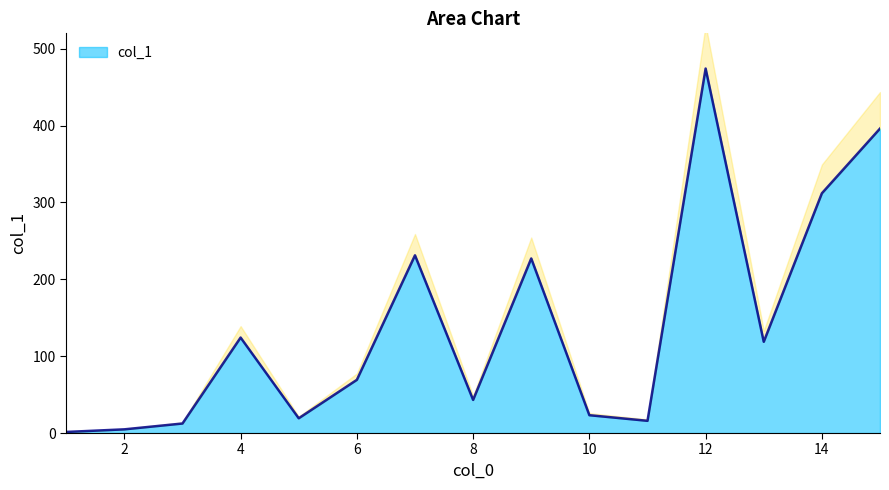

What is the change in value from 3 to 13?

+106.3